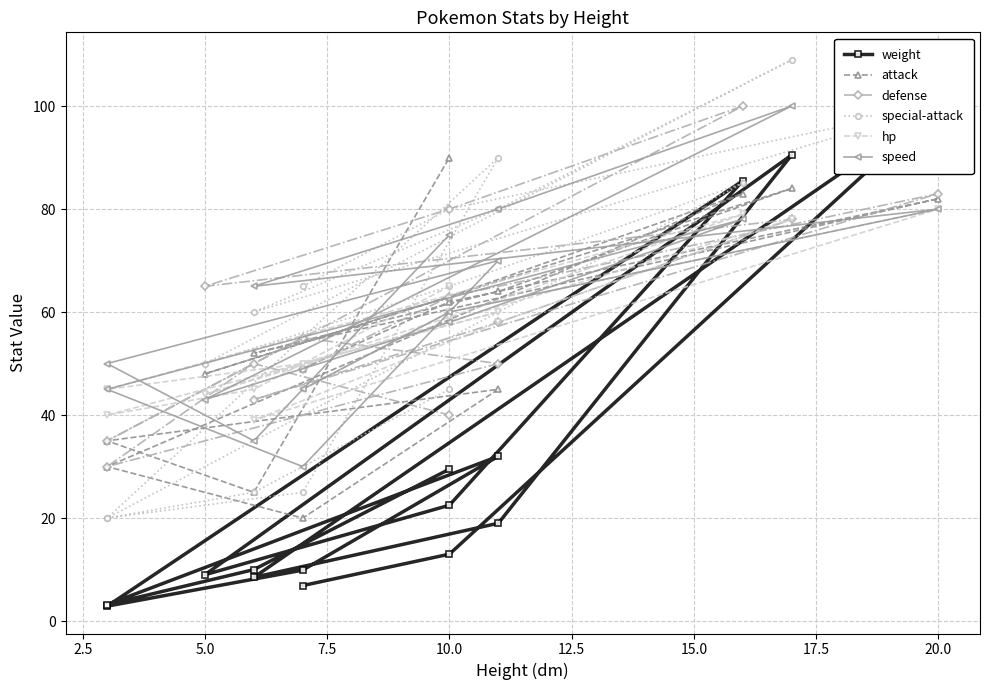

What is the difference between the highest and lowest values at 12.5?

31.0